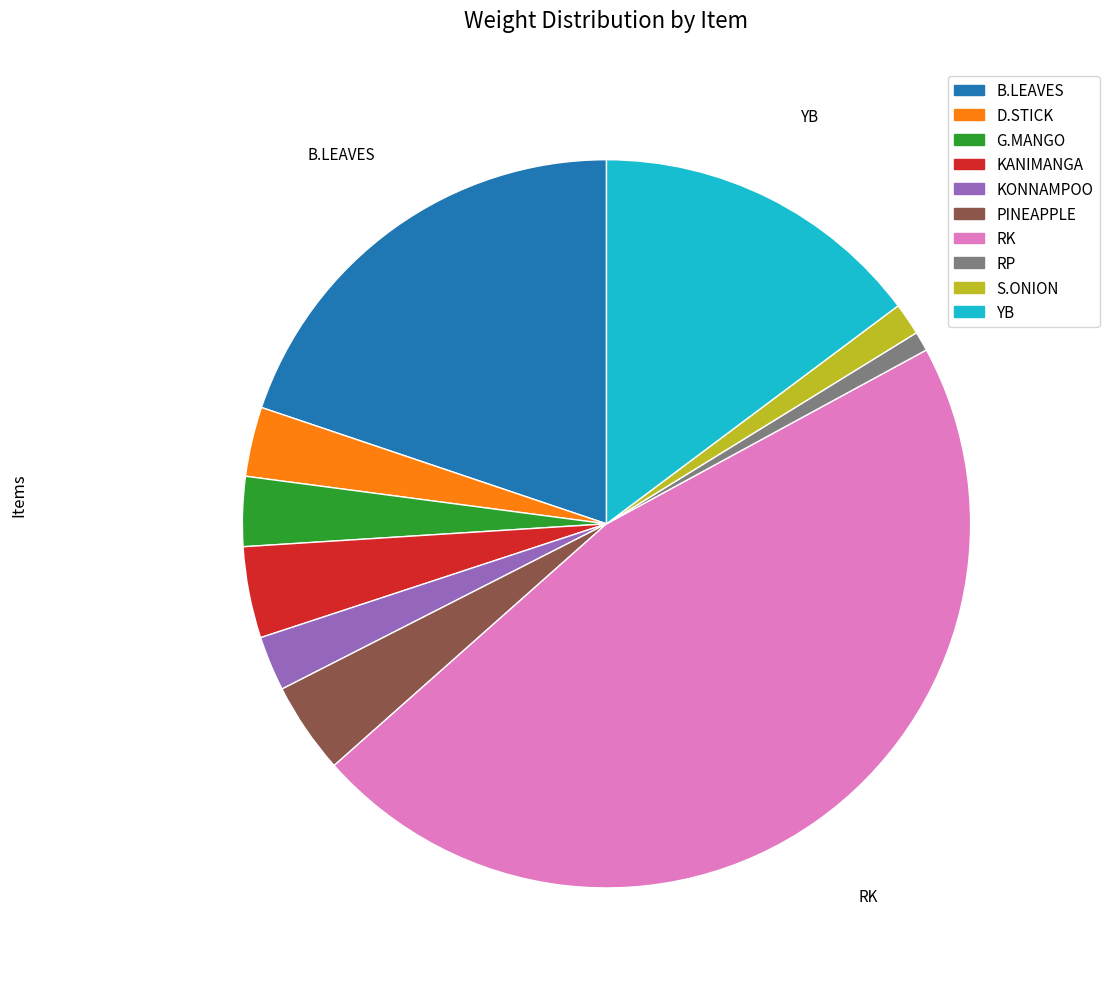

Which category has the smallest portion of the pie?

RP